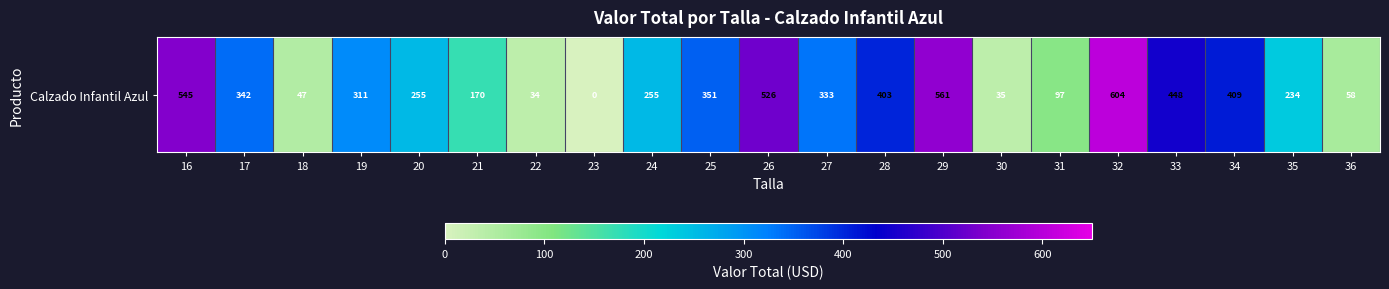

What is the difference between the maximum and minimum values?

604.3